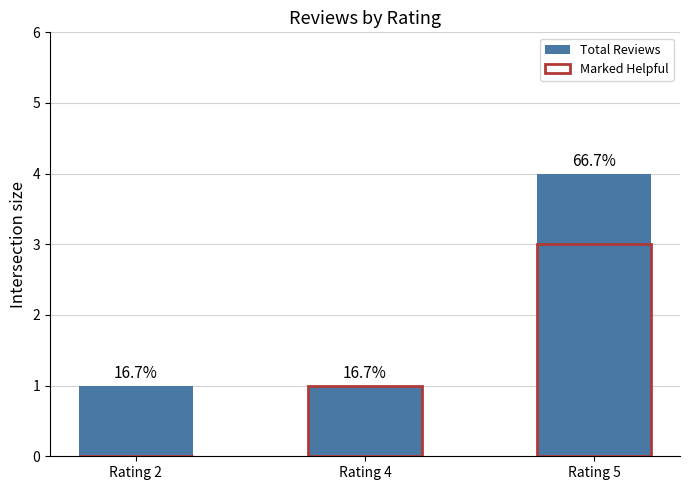

At Rating 5, list the series in order from largest to smallest.

Total Reviews, Marked Helpful